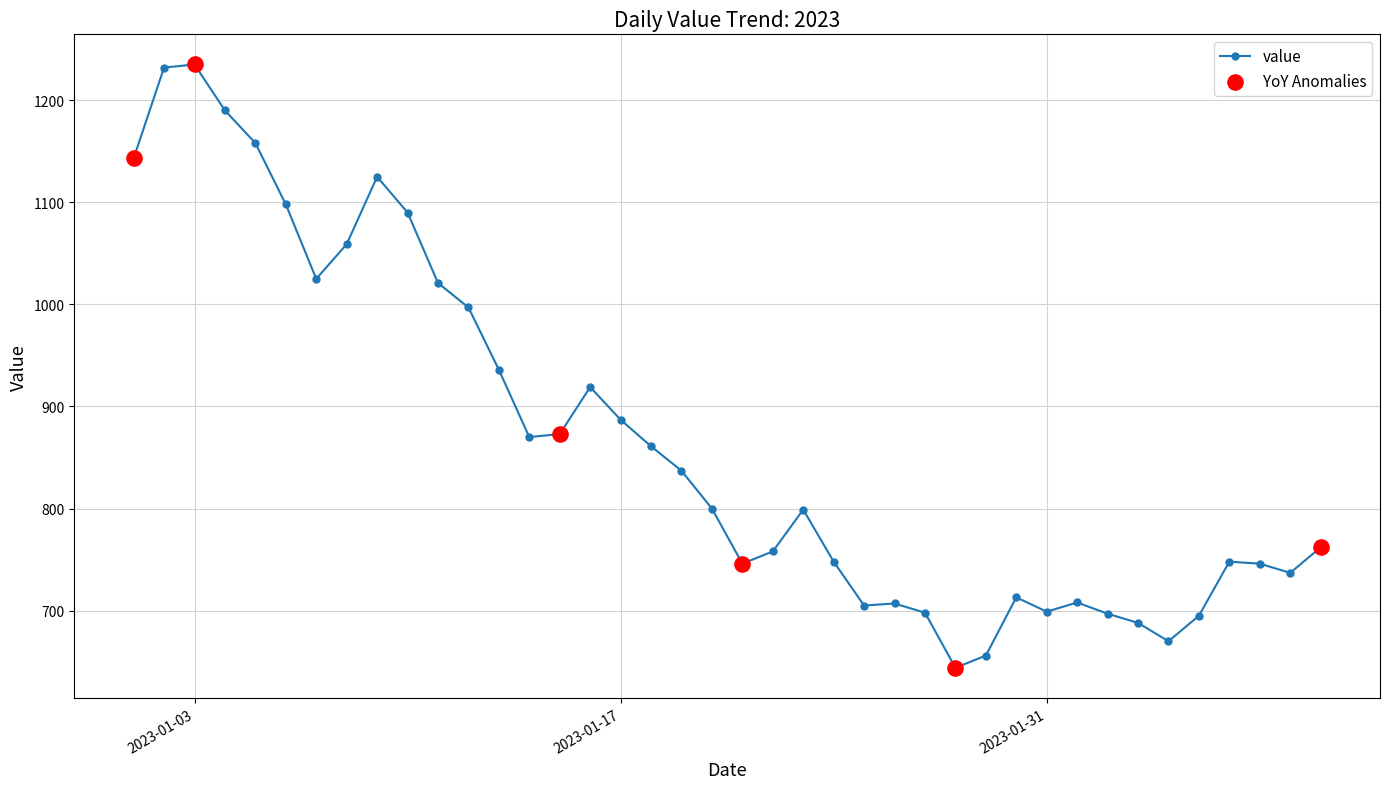

True or false: the data has more than 1 interior local peaks.

True